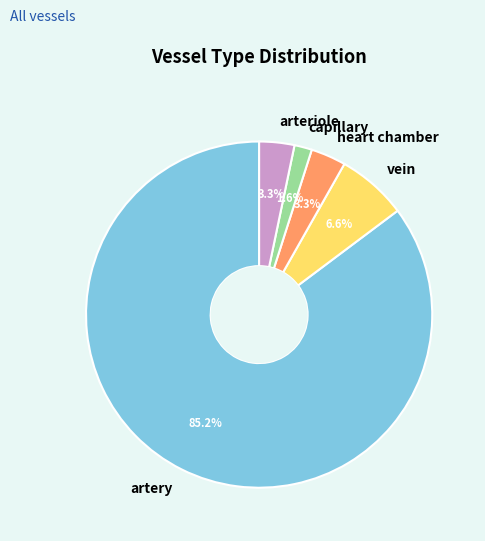

To the nearest percent, what is the difference between the largest and smallest slice percentages?

84%